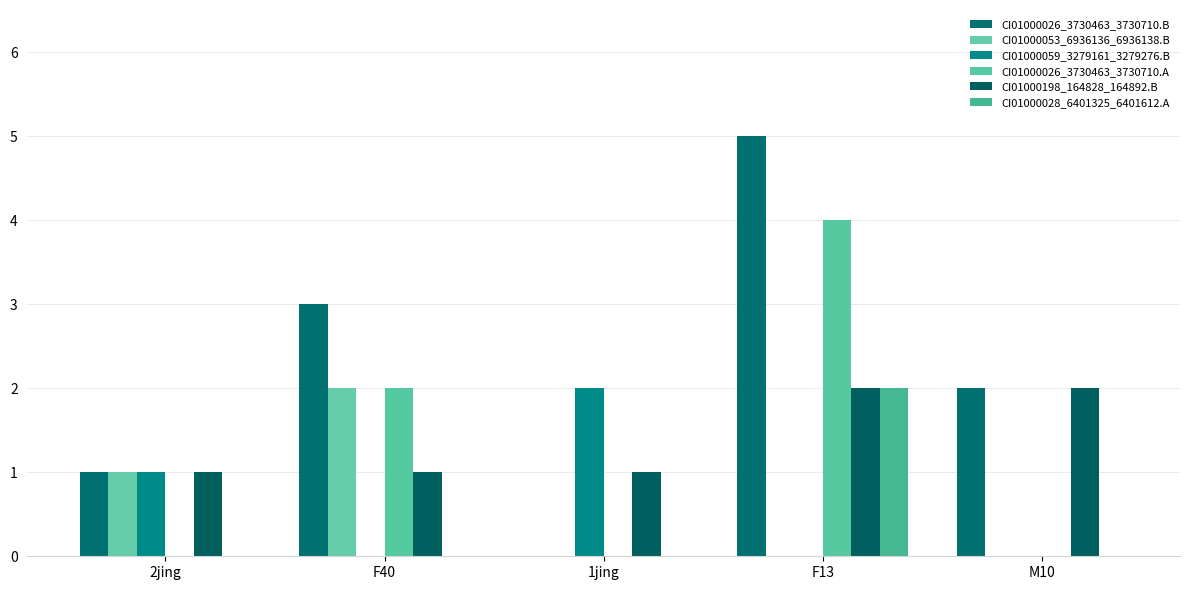

What is the difference between the maximum and minimum values in the CI01000026_3730463_3730710.A series?

4